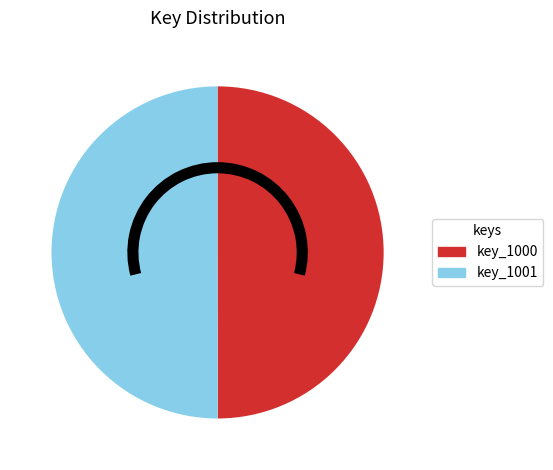

Combined, do key_1001 and key_1000 account for over 50%?

Yes